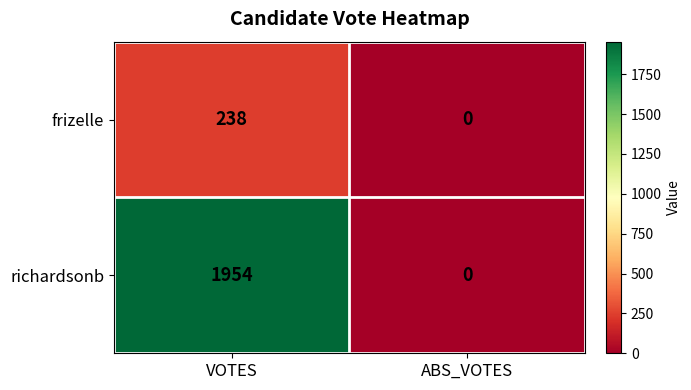

What is the maximum value shown in the chart?

1954